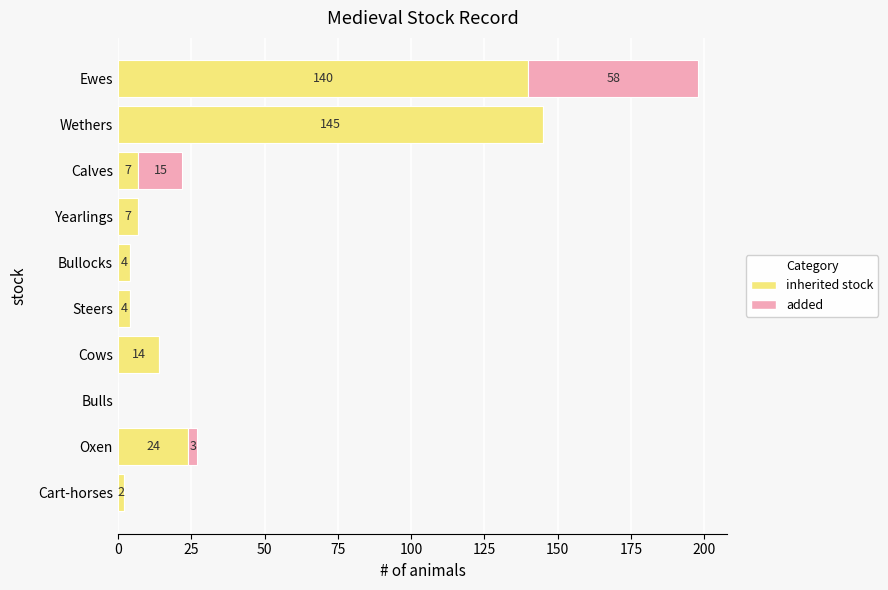

What is the total value across all series at Wethers?

145